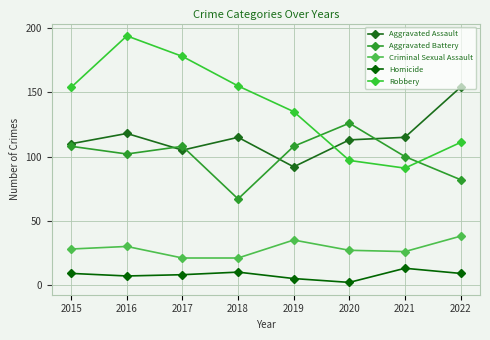

At which label does Aggravated Battery reach its peak?

2020